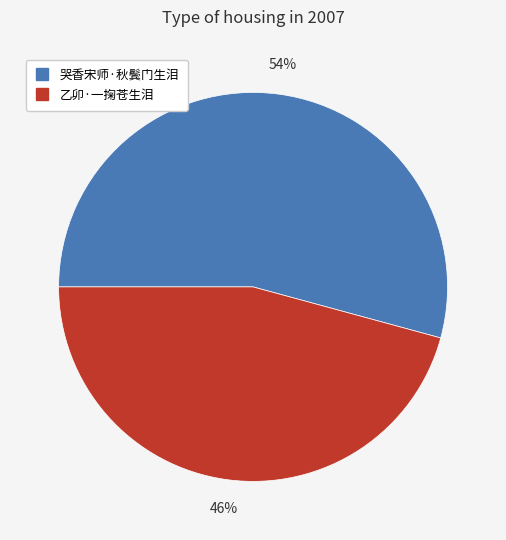

Is it true that 哭香宋师·秋鬓门生泪 is 41% of the pie?

False